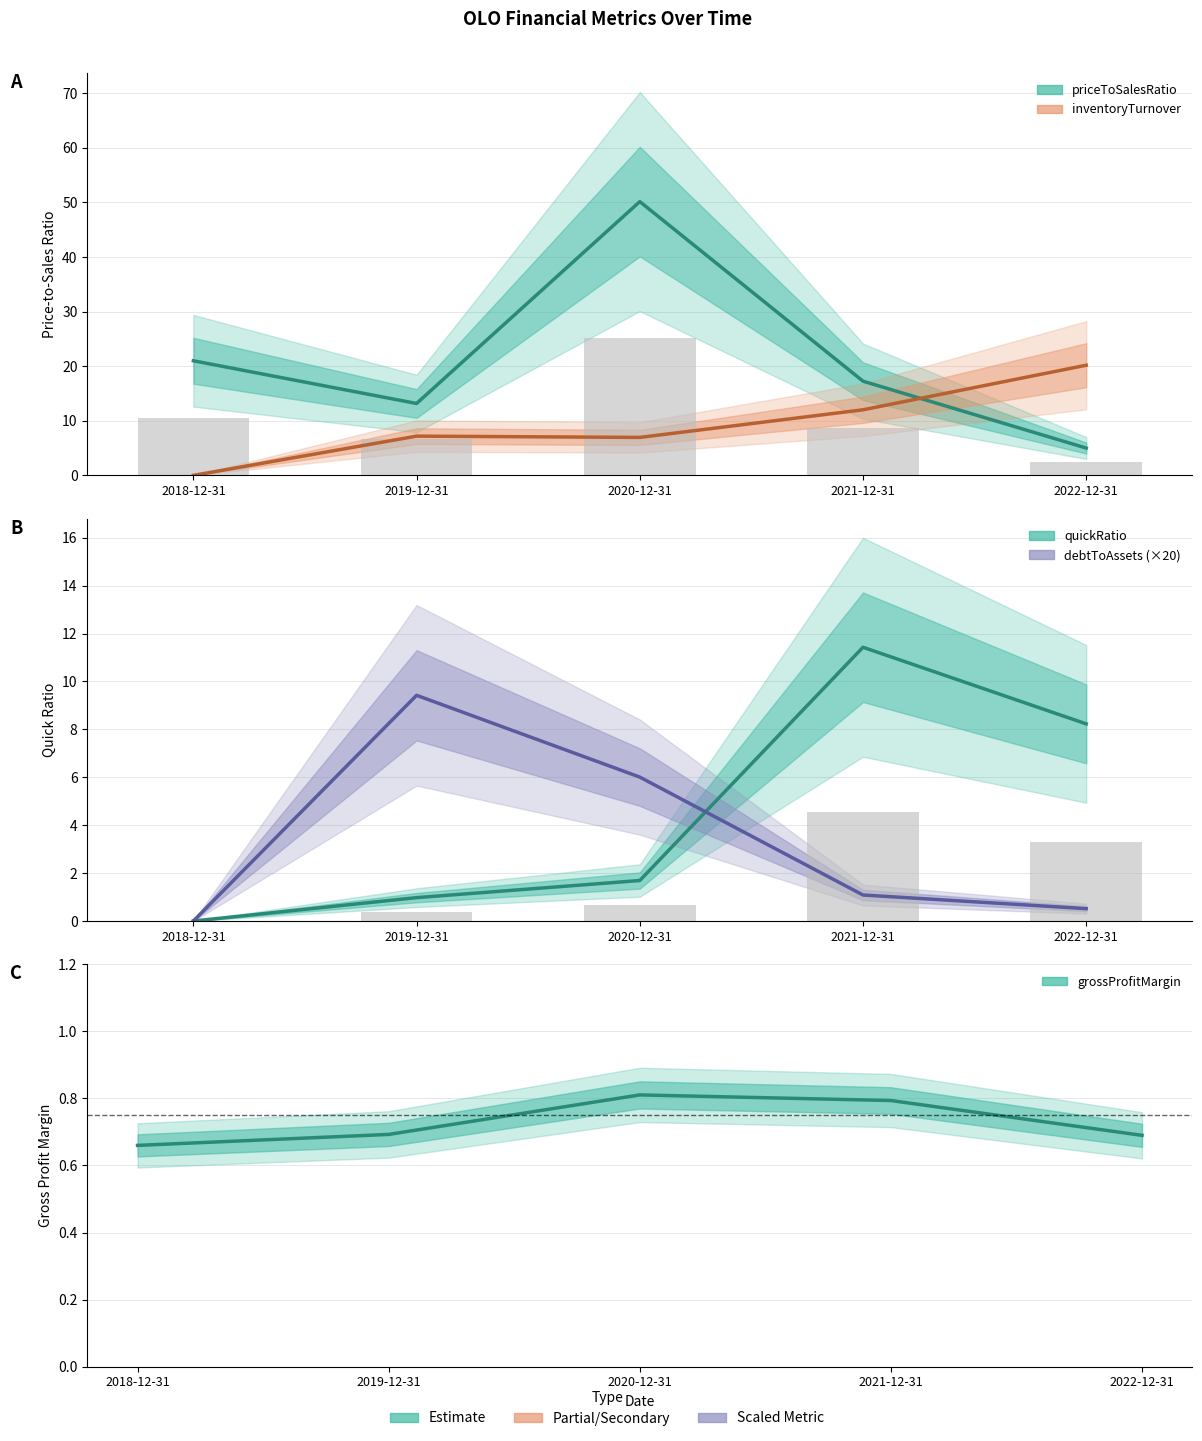

Reading left to right, extract all data points from this chart.

debtToAssets: 0.0	9.4	6.0	1.1	0.5
priceToSalesRatio: 21.0	13.2	50.1	17.3	5.0
inventoryTurnover: 0.0	7.2	7.0	12.0	20.2
quickRatio: 0.0	1.0	1.7	11.4	8.2
grossProfitMargin: 0.7	0.7	0.8	0.8	0.7